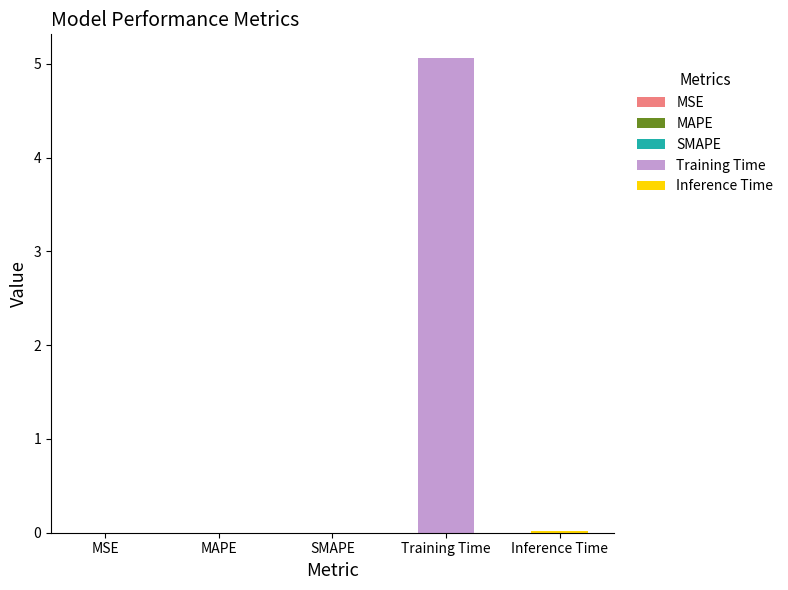

Reading left to right, extract all data points from this chart.

0.0	0.0	0.0	5.1	0.0